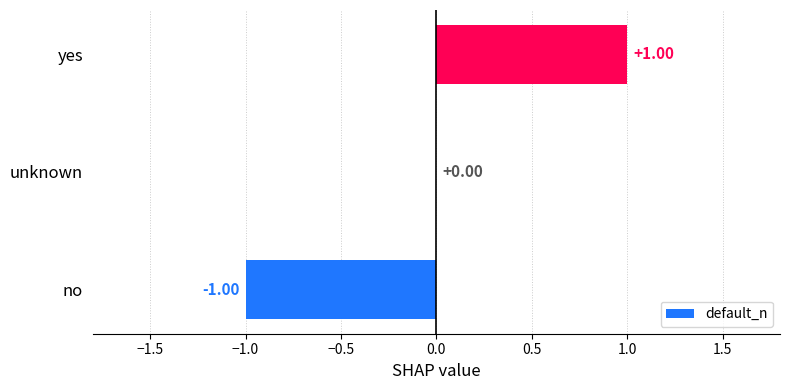

What is the change in value from no to unknown?

+1